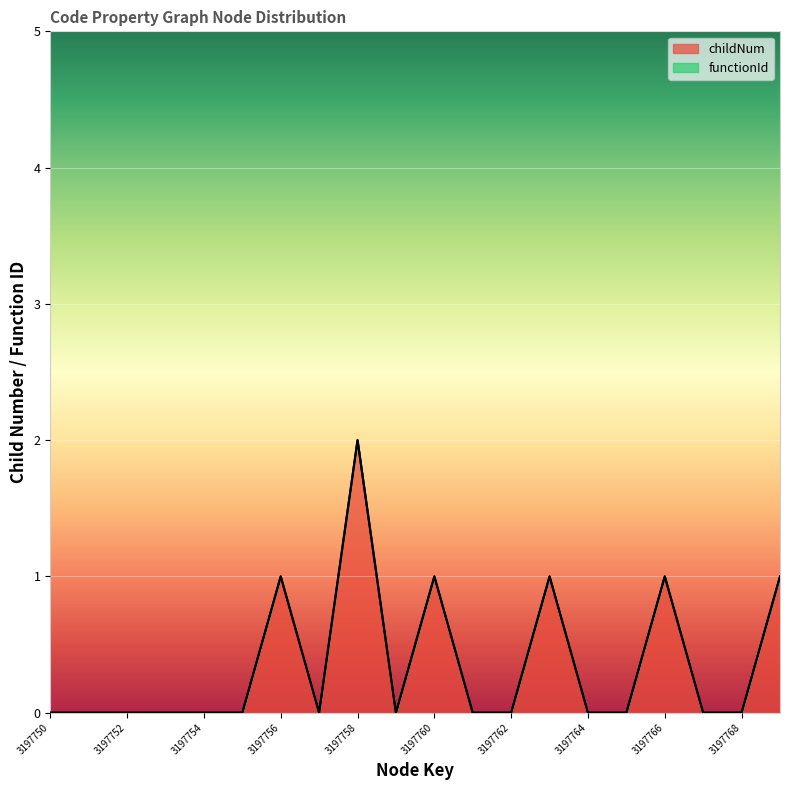

What is the change in value from 3197759 to 3197769?

+1